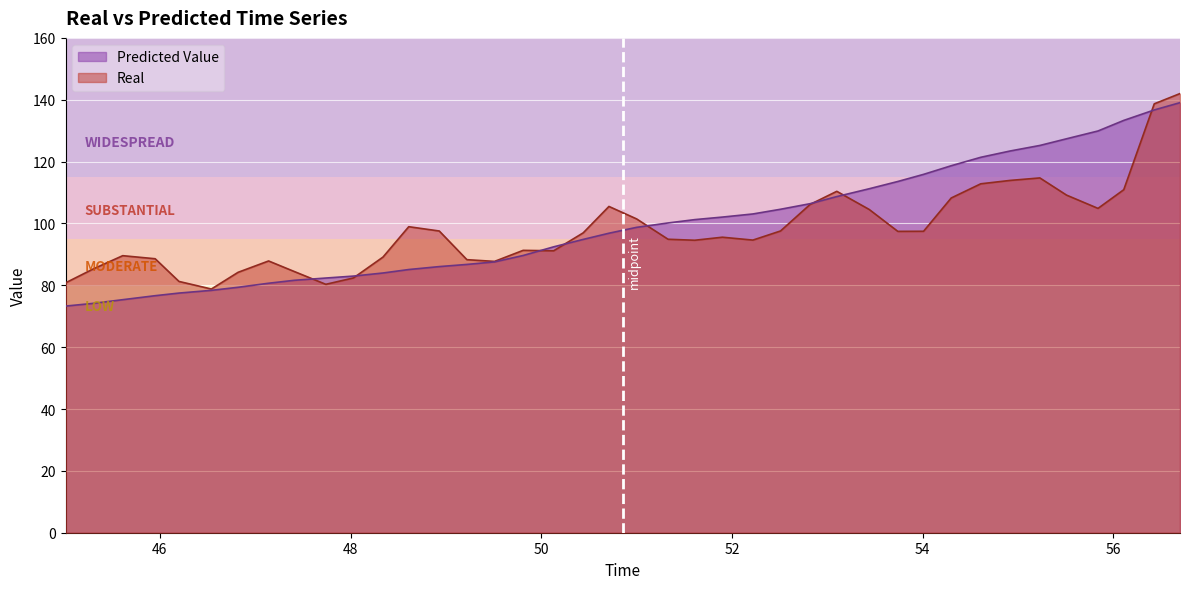

What is the maximum value for Predicted Value?

139.1